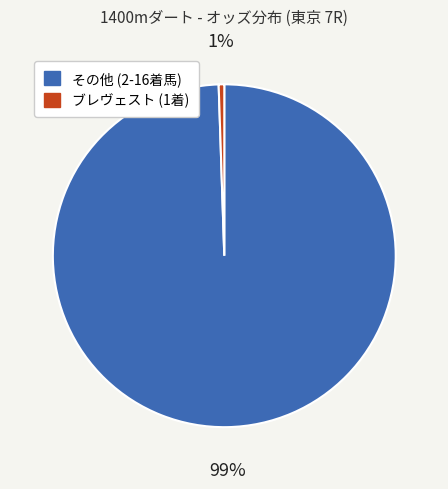

To the nearest percent, what is the average slice percentage?

50%